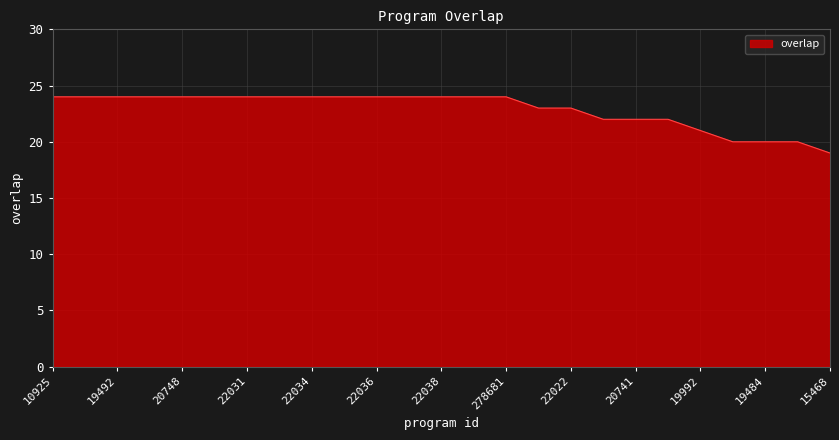

What is the minimum value shown in the chart?

19